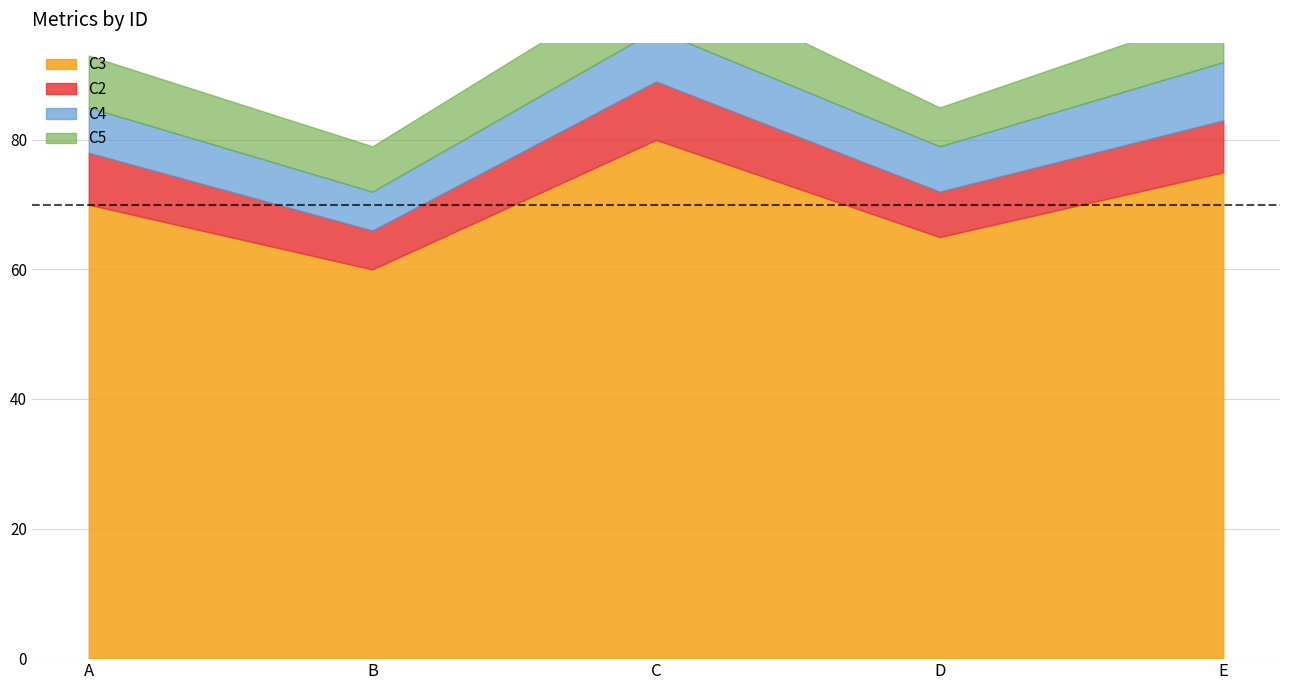

Rank the series by their maximum value, from highest to lowest.

C3, C2, C4, C5